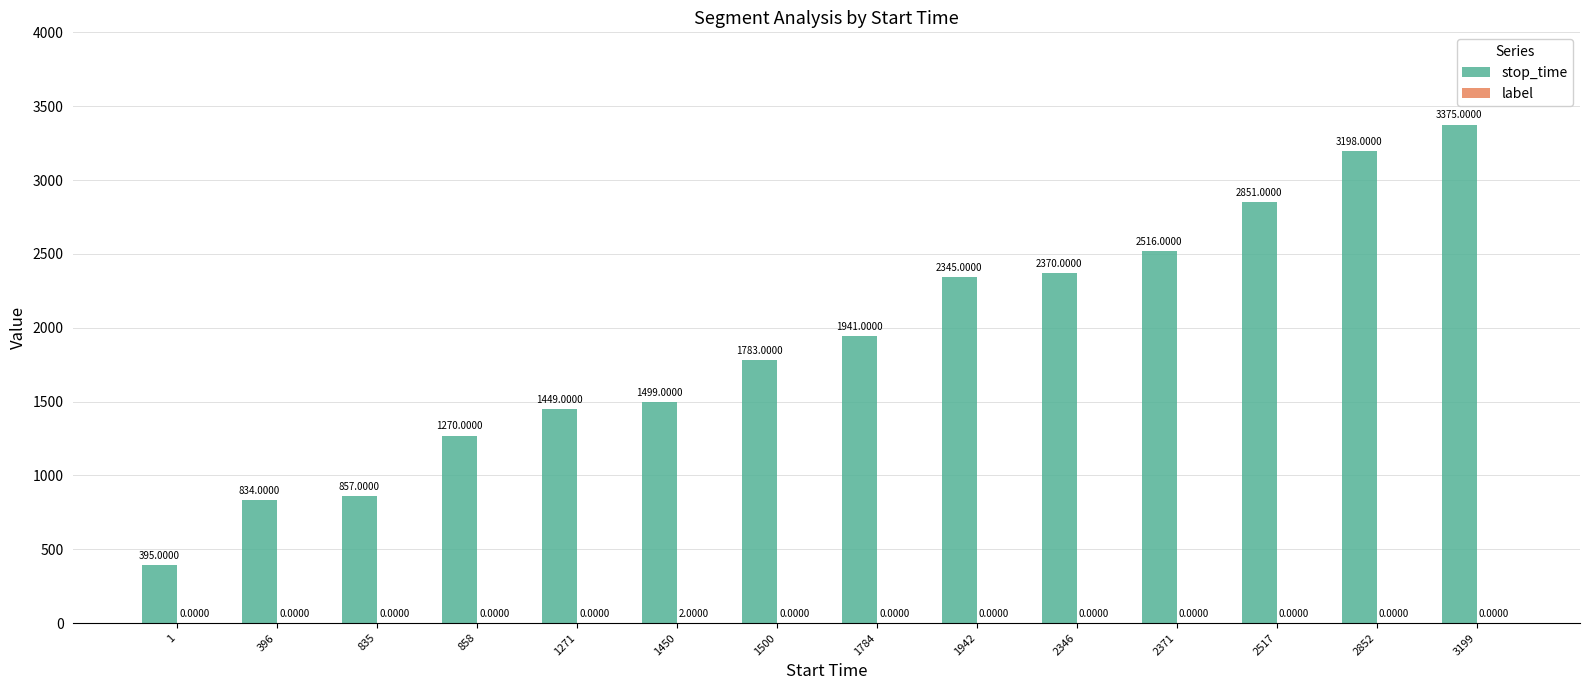

Is it true that stop_time equals 1270 at 858?

True